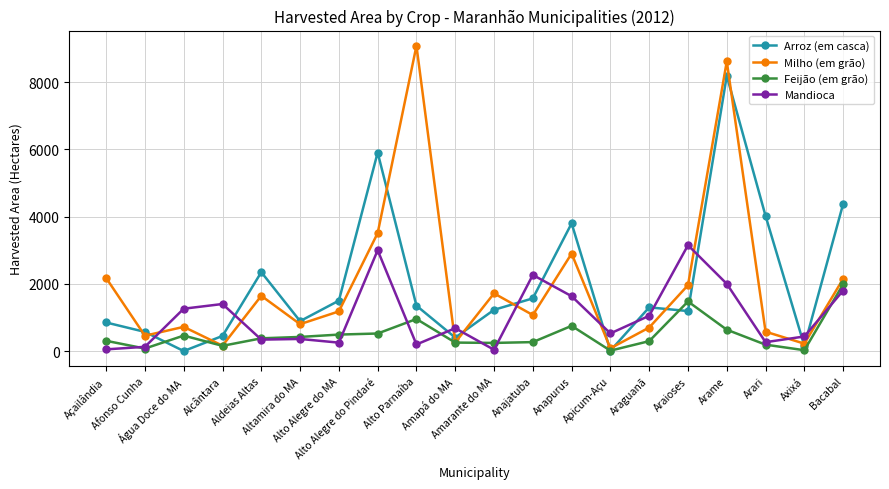

Where is Arroz (em casca) nearest to the value 4095?

Arari